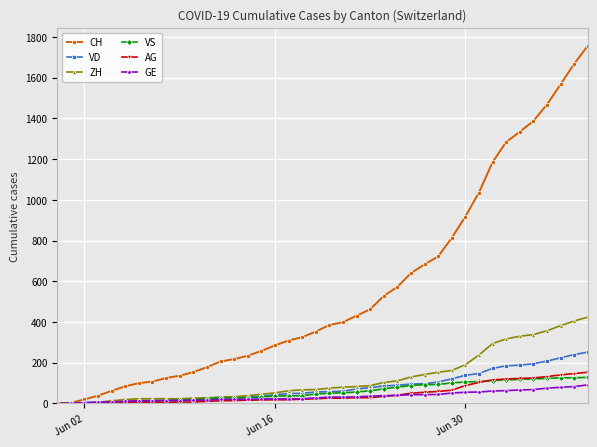

Which series has the widest spread of values?

CH